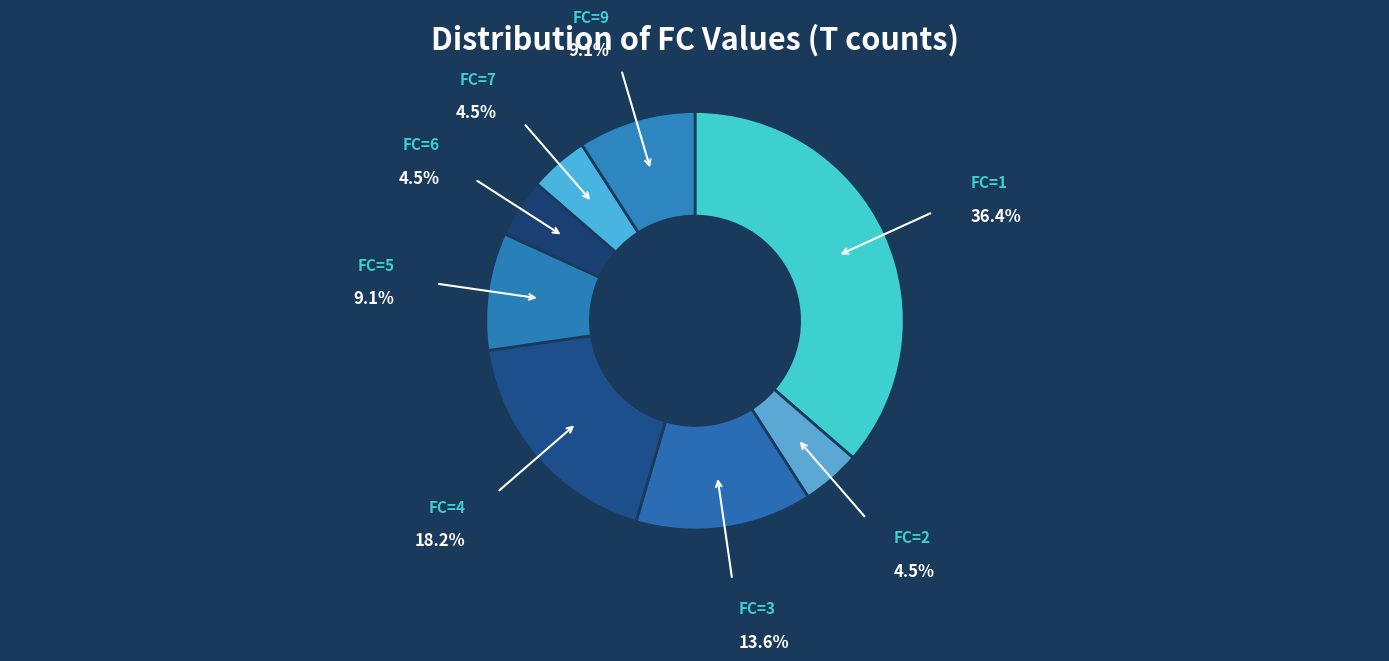

The FC=5 slice represents 4% of the pie. True or false?

False